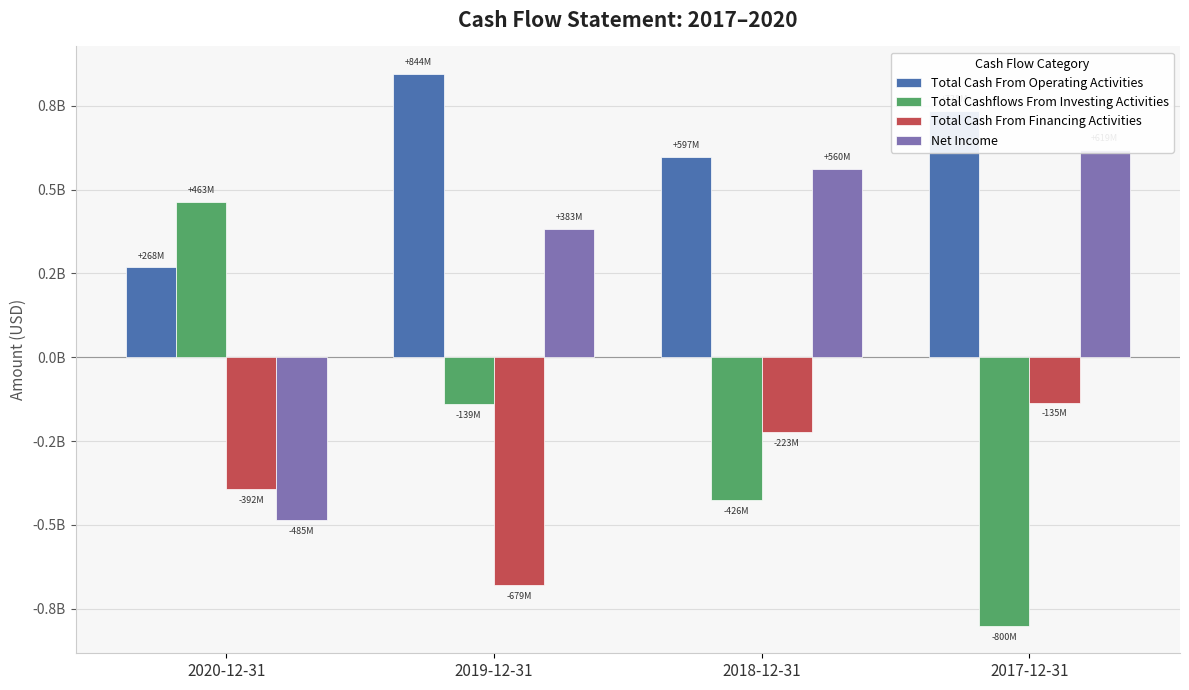

How many bars are there in total?

16